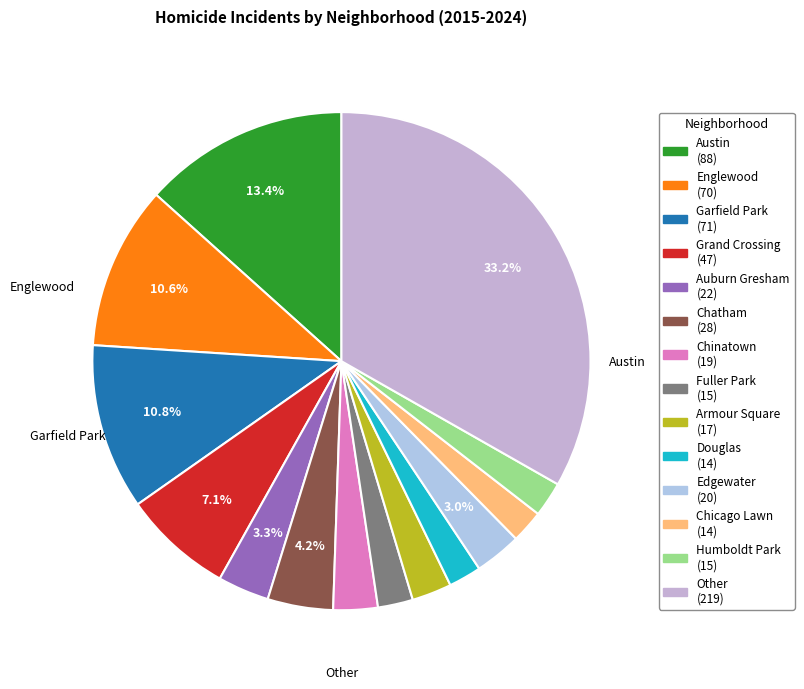

Combined, do Douglas and Other account for over 50%?

No